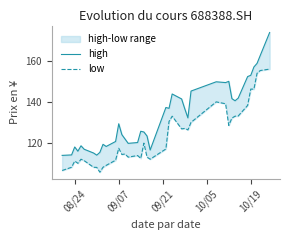

What is the value of the high point at the 35th from the left?

152.3